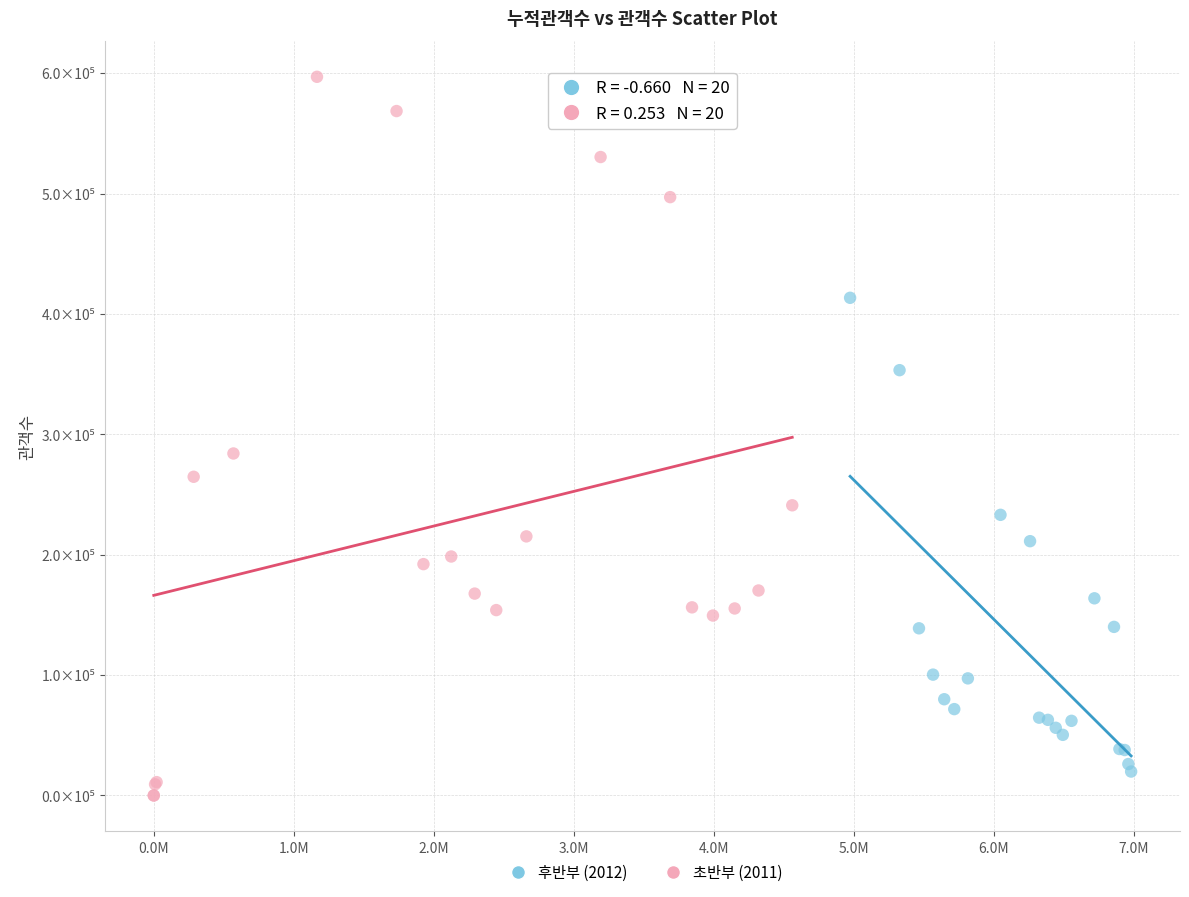

Which series reaches the minimum Y coordinate?

초반부 (2011)